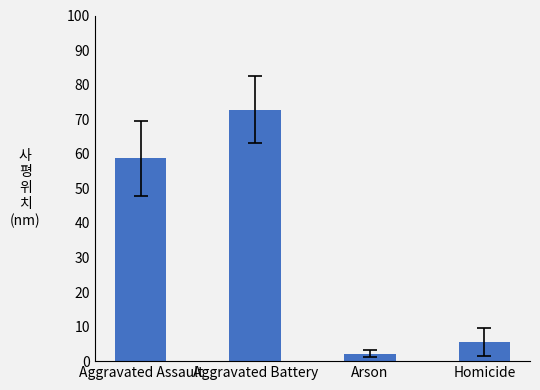

What is the average value?

34.8